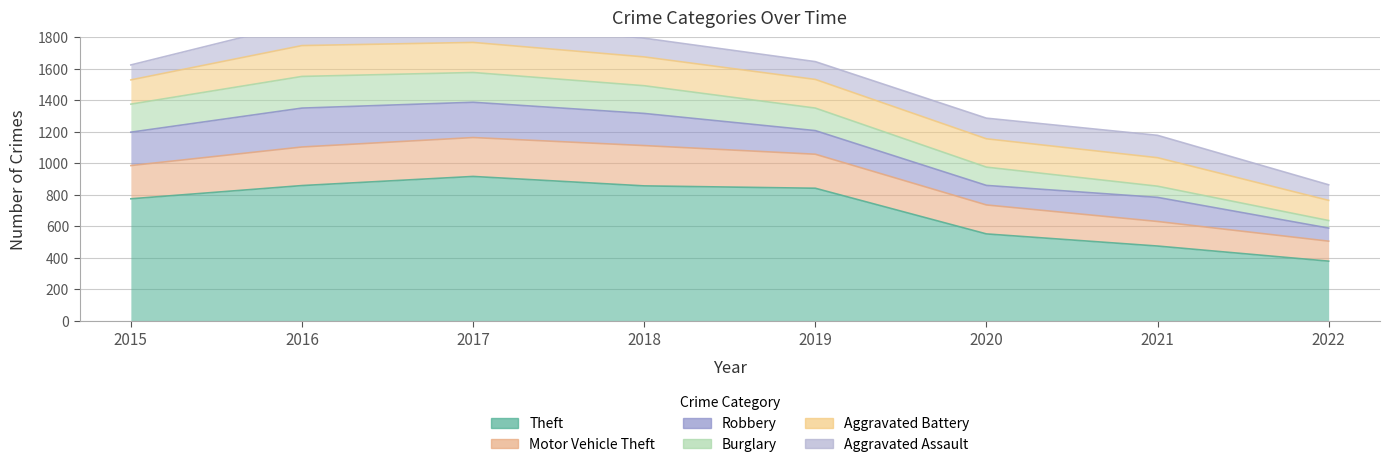

Where is Motor Vehicle Theft nearest to the value 191?

2020